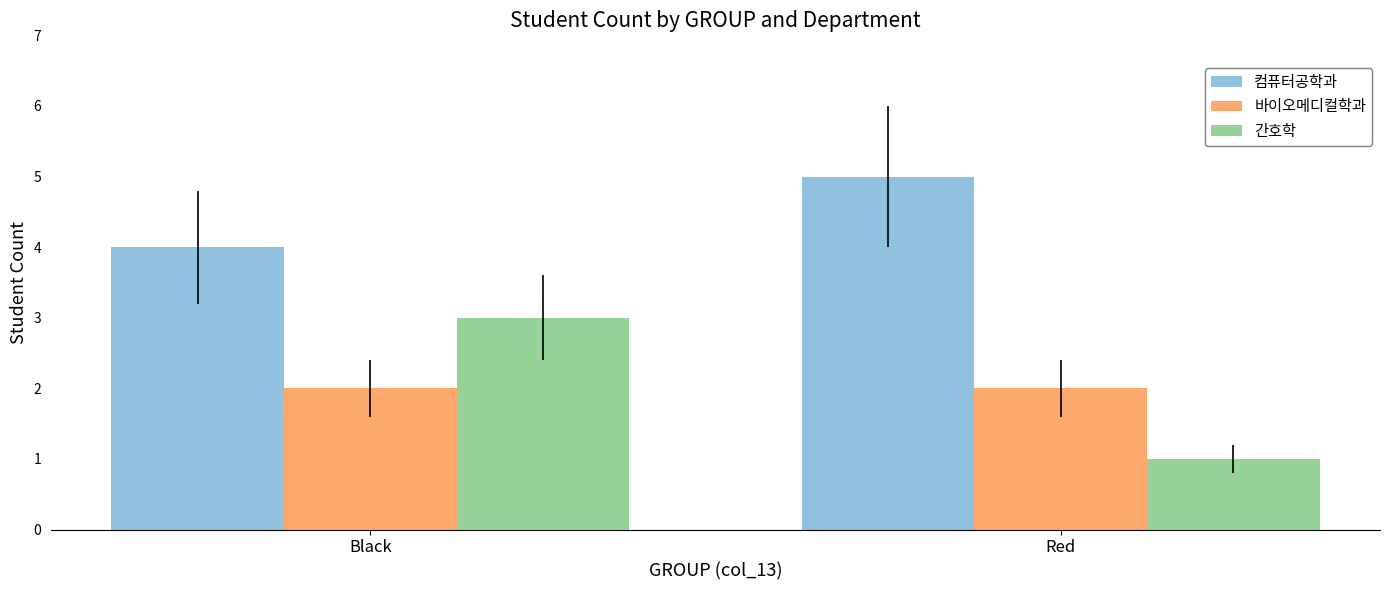

What is the value of the 바이오메디컬학과 bar at the 1st from the left?

2